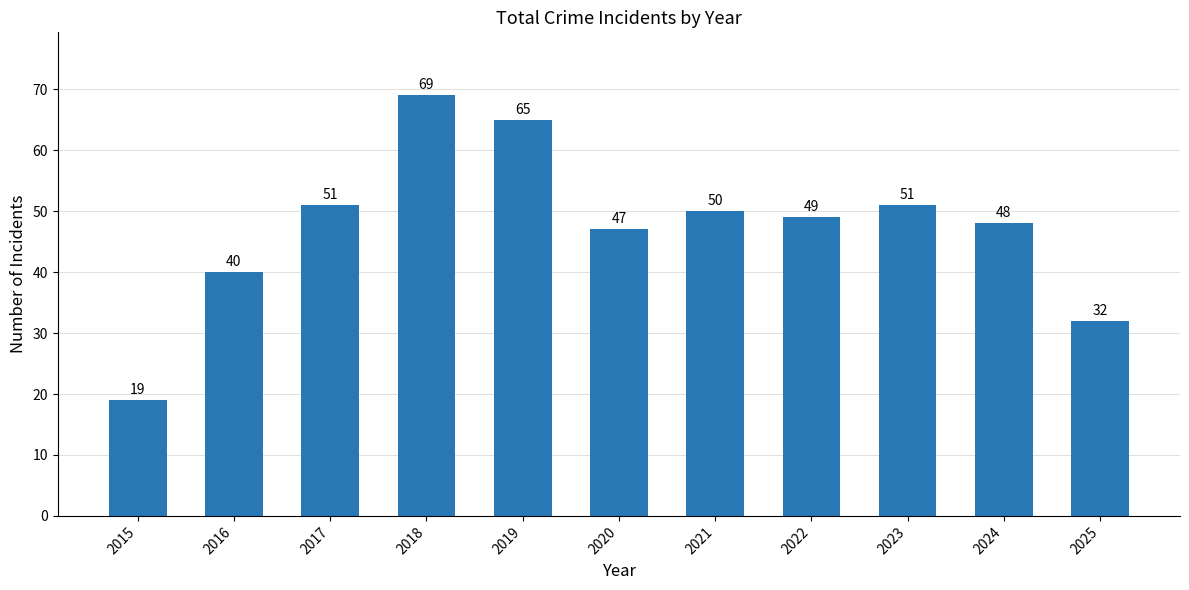

What is the ratio of the value at 2016 to the value at 2020?

0.9